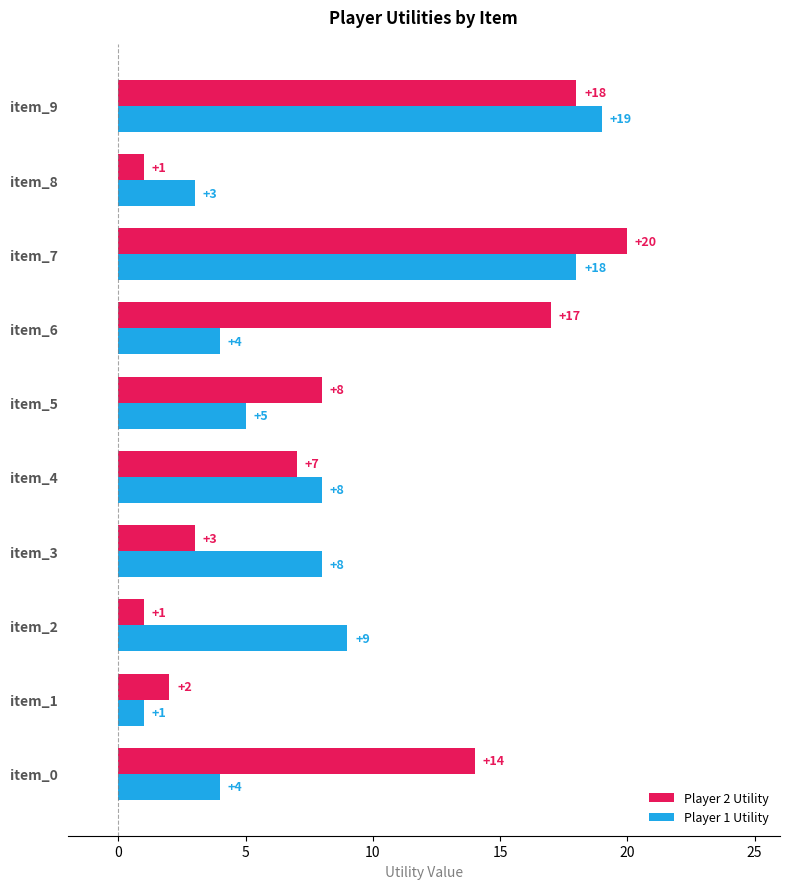

Where is Player 2 Utility nearest to the value 10?

item_5